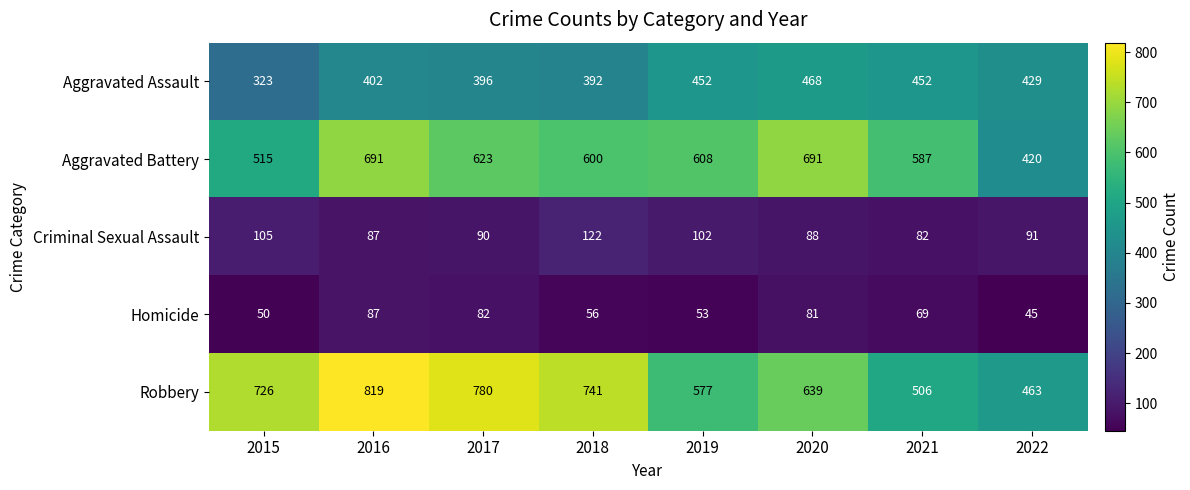

Which series has the widest spread of values?

Robbery